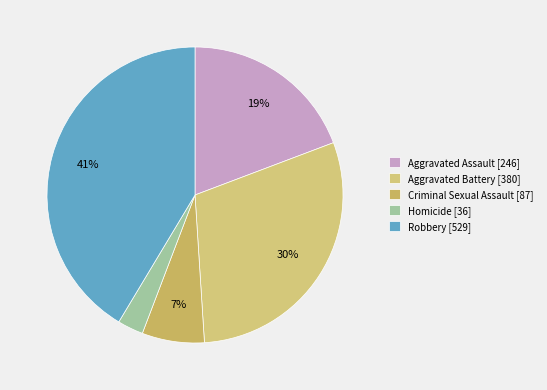

Which has a higher value, Aggravated Assault or Homicide?

Aggravated Assault